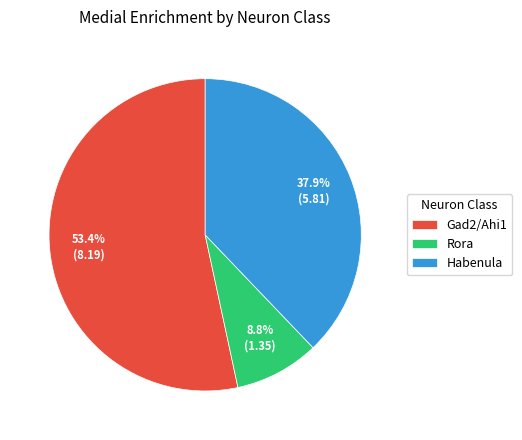

True or false: Habenula accounts for 46% of the total.

False